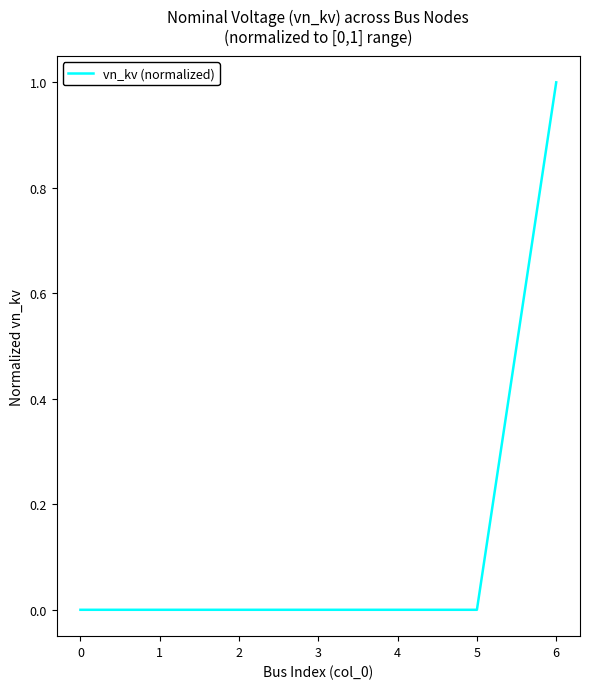

Which category has the highest value across all series?

6